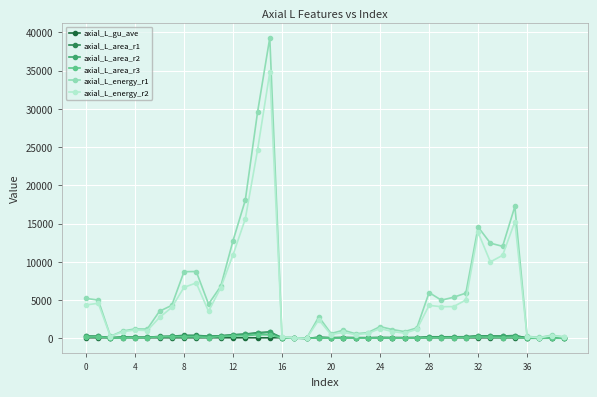

True or false: axial_L_area_r3 has more than 1 interior local peaks.

True